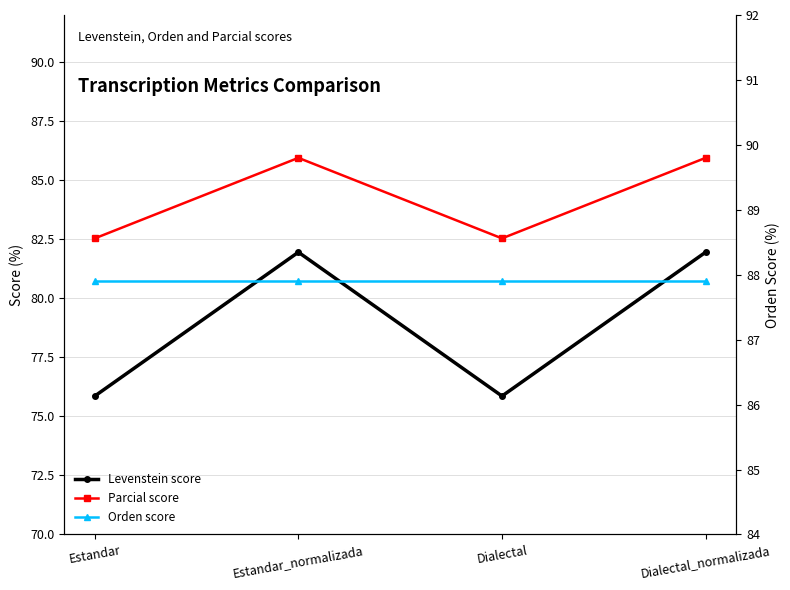

How many interior local peaks does the Levenstein score series have?

1